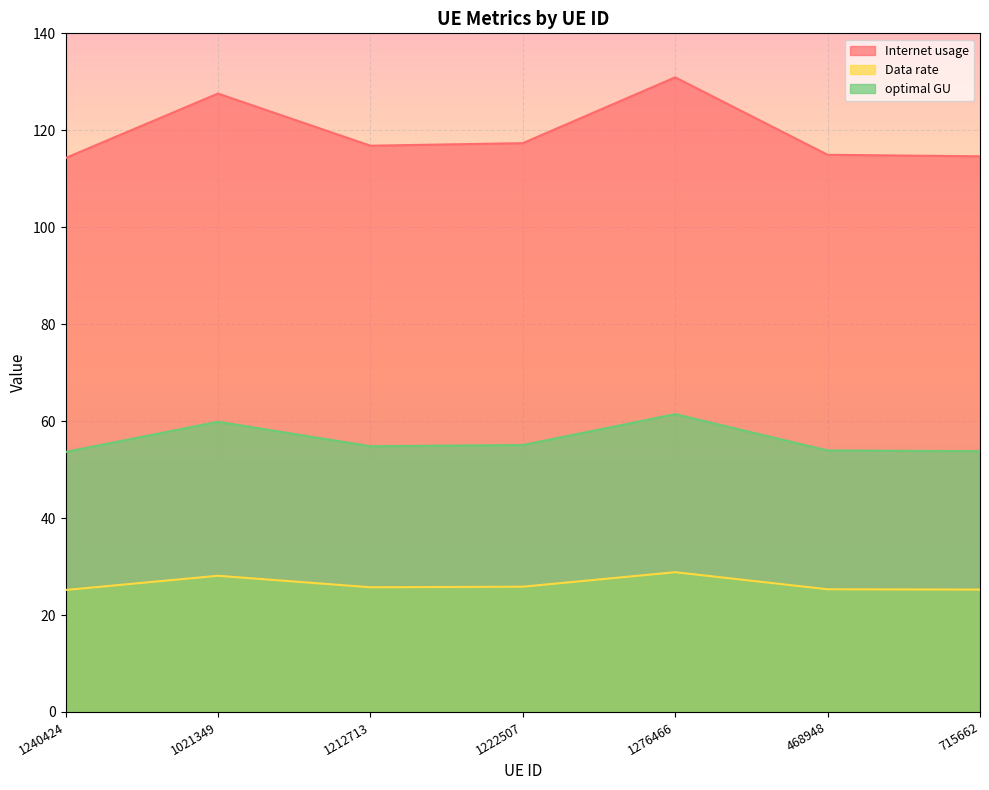

At which category is the sum across all series the highest?

1276466